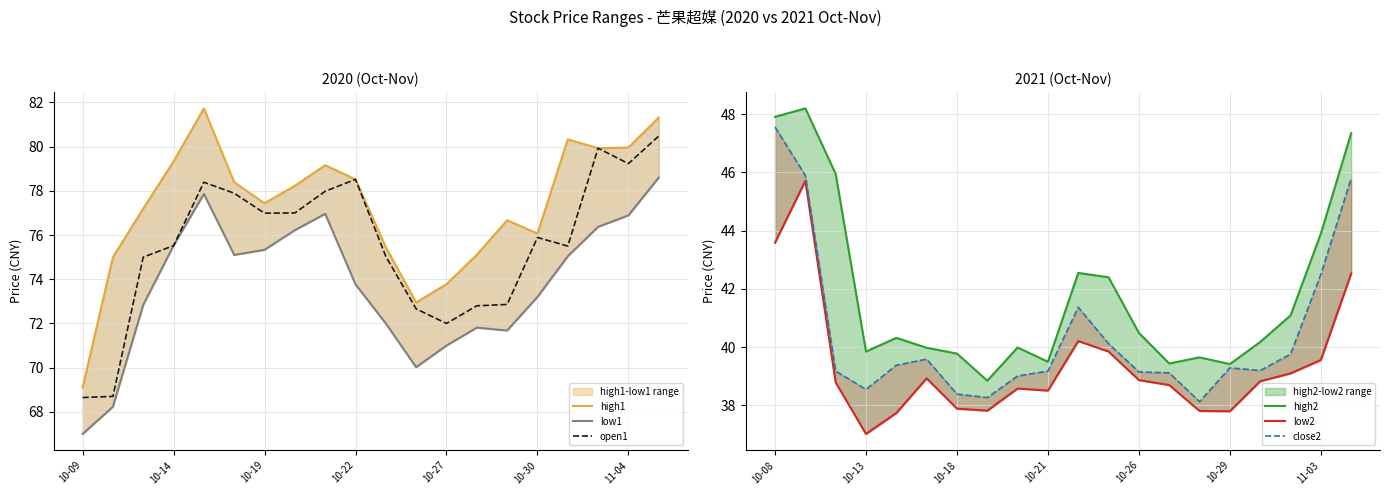

Is it true that open1 equals 77.0 at 10-19?

True